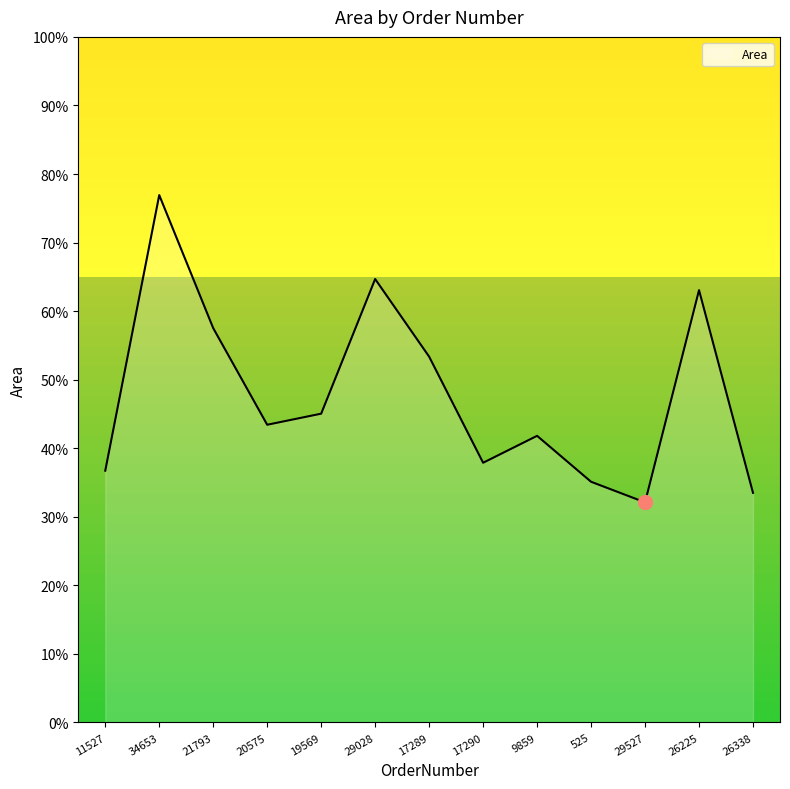

Reading left to right, list all the values displayed in this chart.

11527=36.7	34653=76.9	21793=57.5	20575=43.4	19569=45.0	29028=64.7	17289=53.4	17290=37.9	9859=41.8	525=35.1	29527=32.1	26225=63.1	26338=33.5